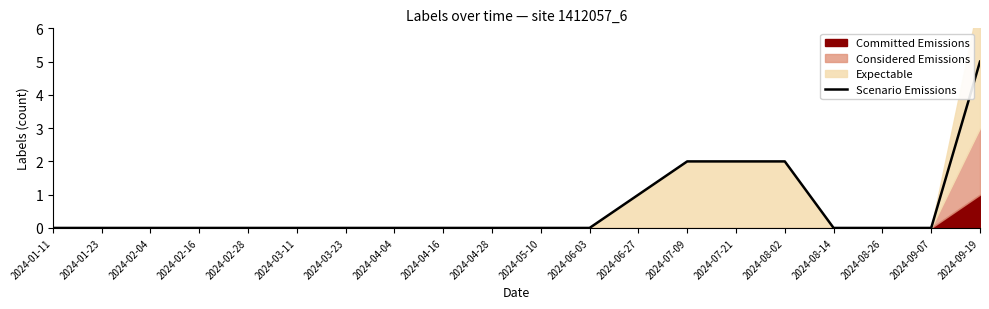

What is the difference between the maximum and minimum values?

5